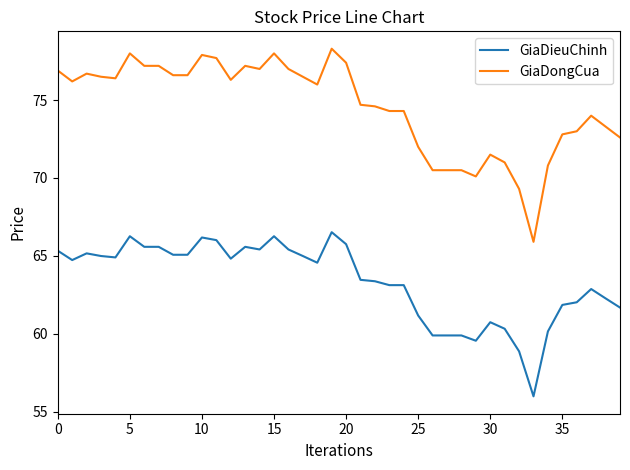

Which series has the largest total across all categories?

GiaDongCua